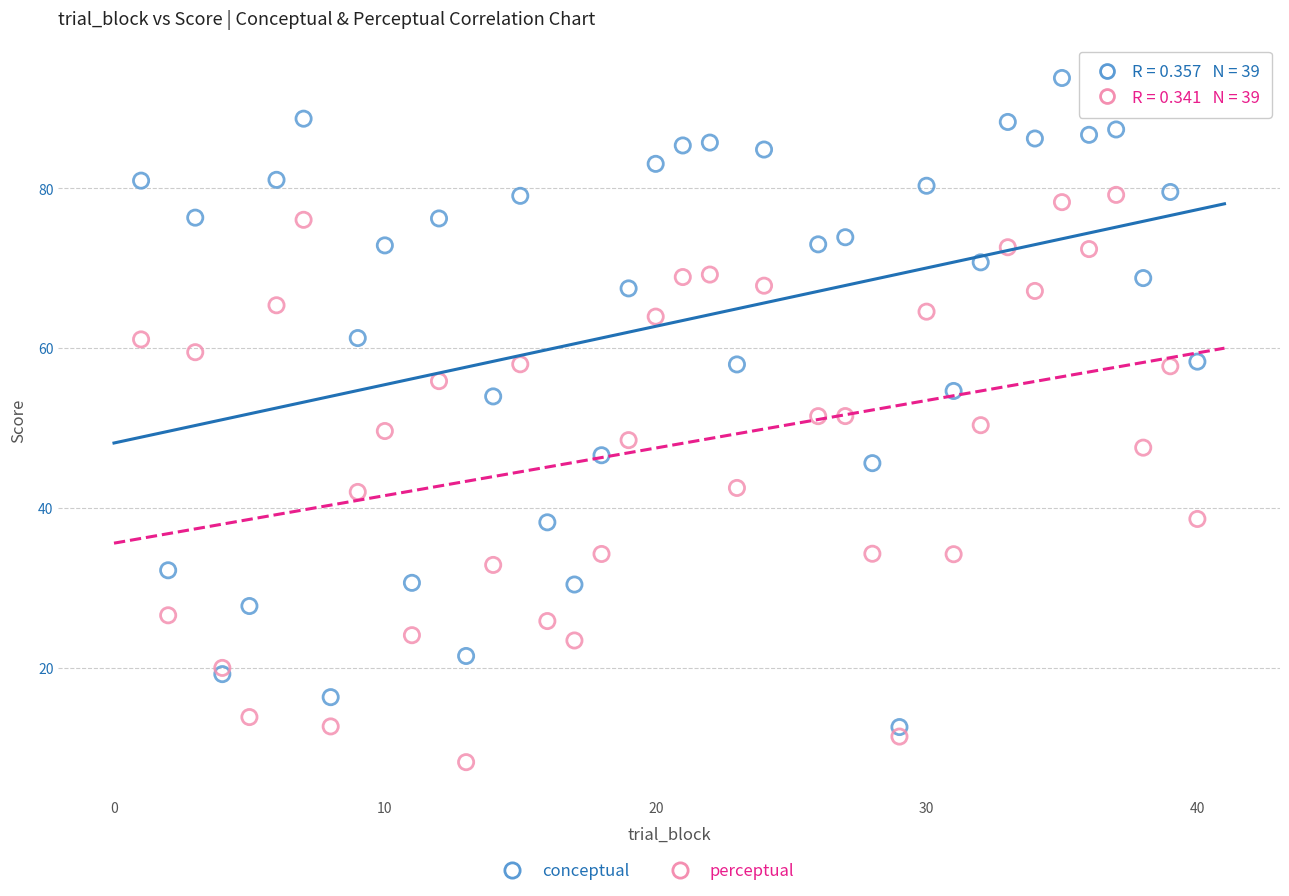

Which series contains the highest Y value?

conceptual